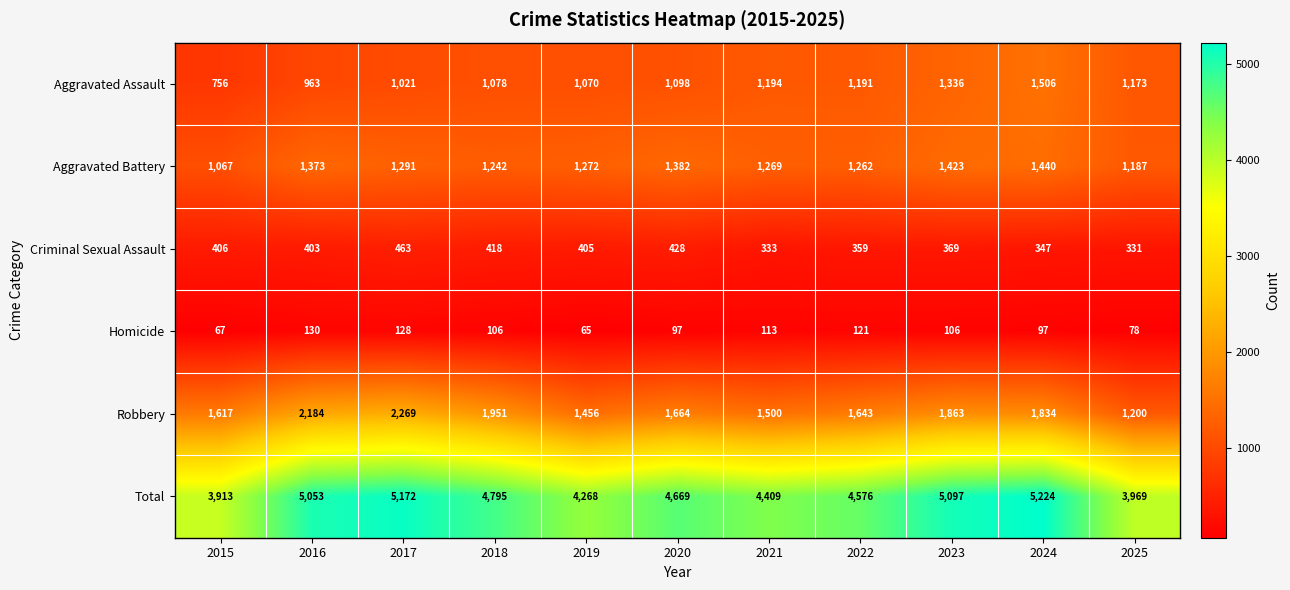

What is the minimum value for Homicide?

65